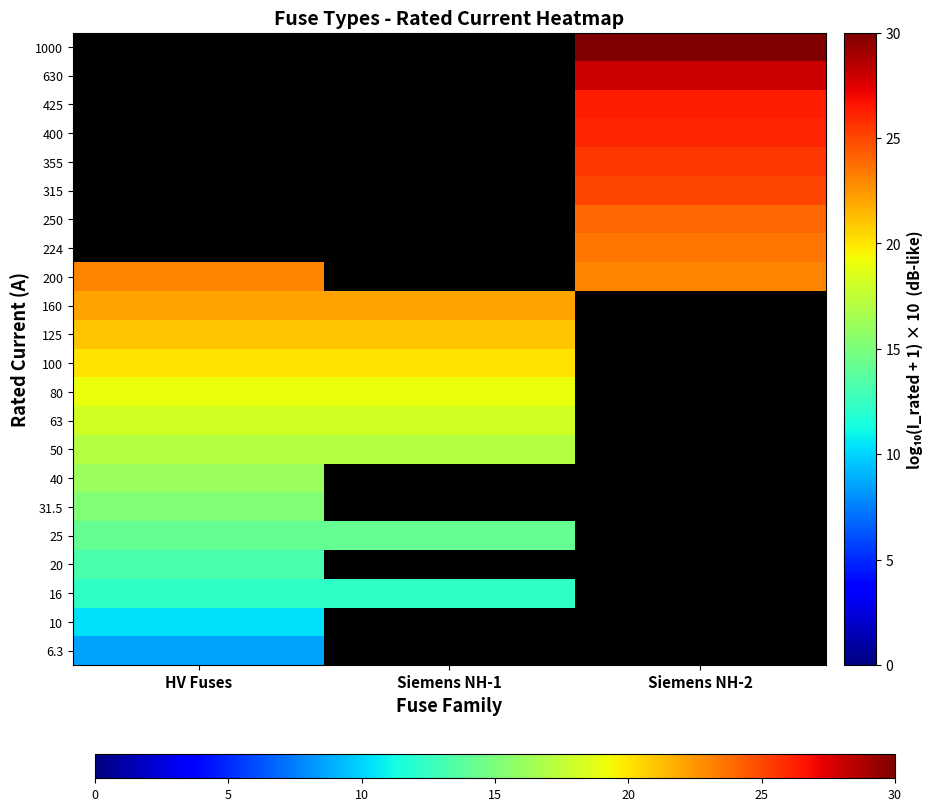

How many positive values does the 1000 series have?

1